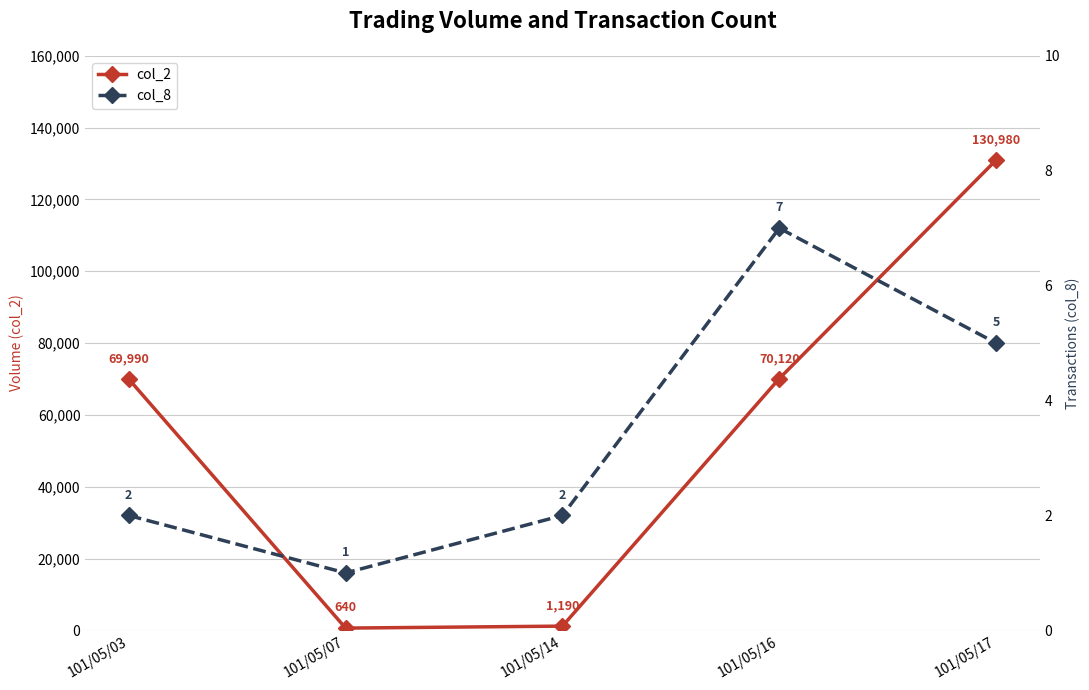

True or false: col_2 has more than 1 points higher than both neighbors.

False